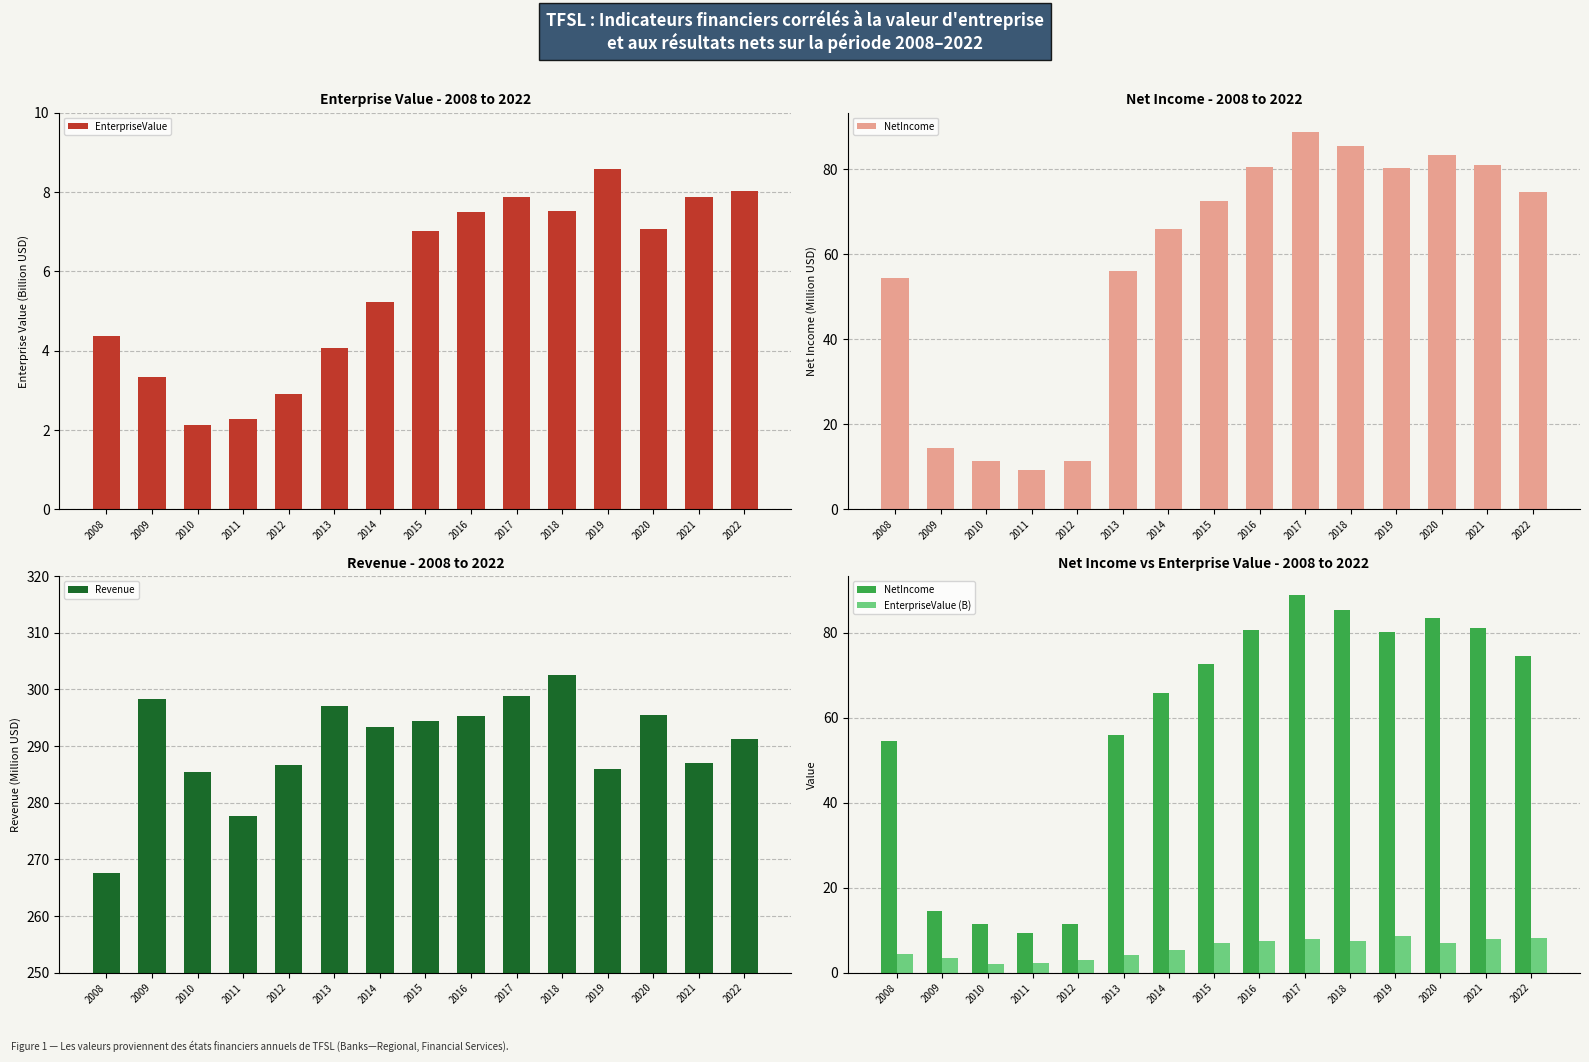

What is the average value of the Revenue series?

290.4